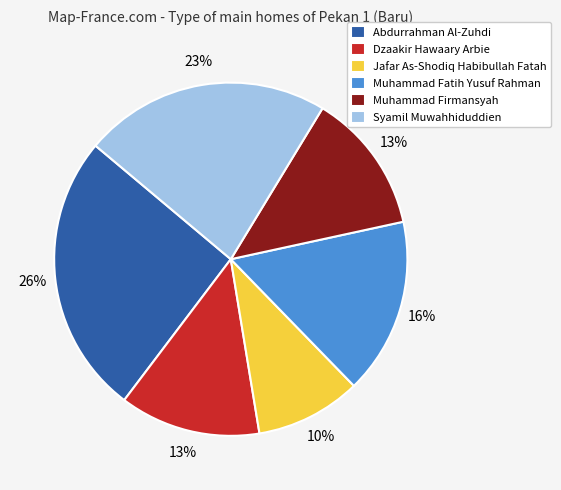

Which category has the smallest portion of the pie?

Jafar As-Shodiq Habibullah Fatah